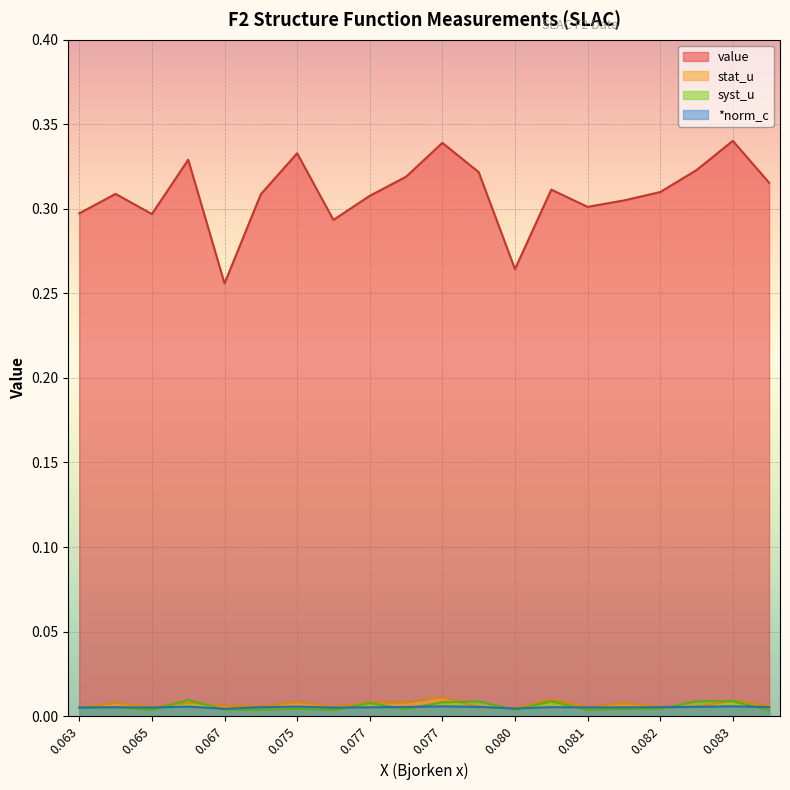

At which label is syst_u closest to 0?

0.084